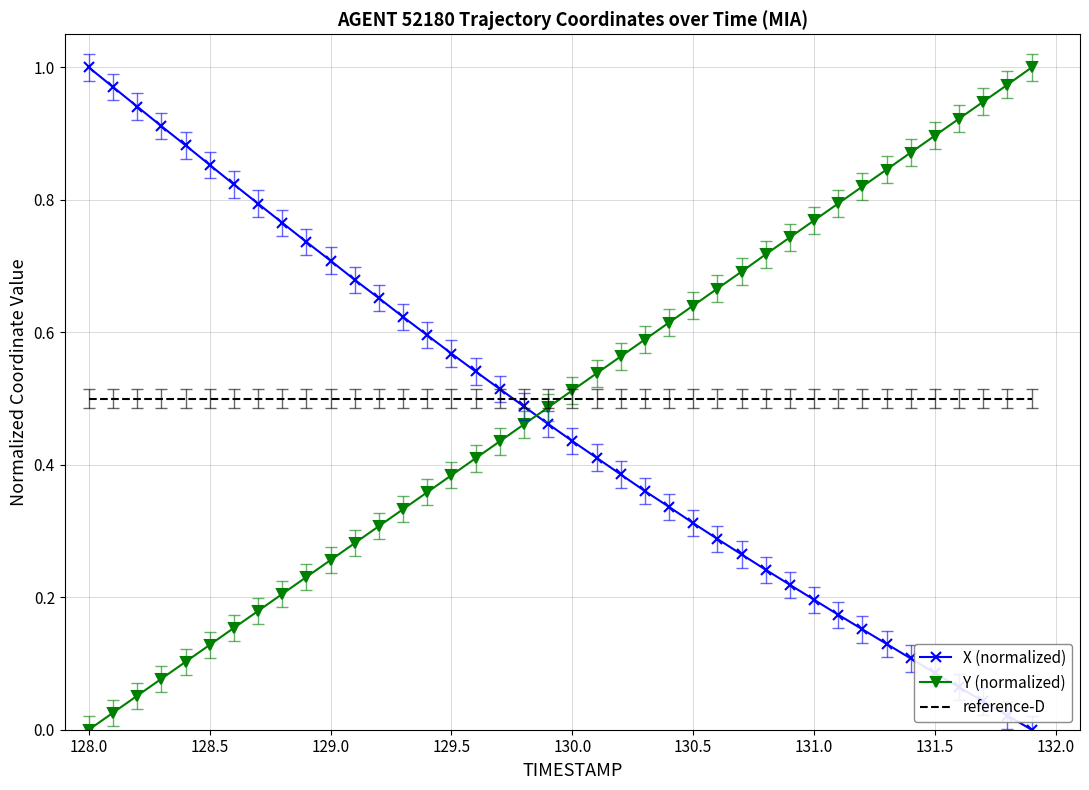

Which series ends up on top after the final intersection of Y (normalized) and X (normalized)?

Y (normalized)